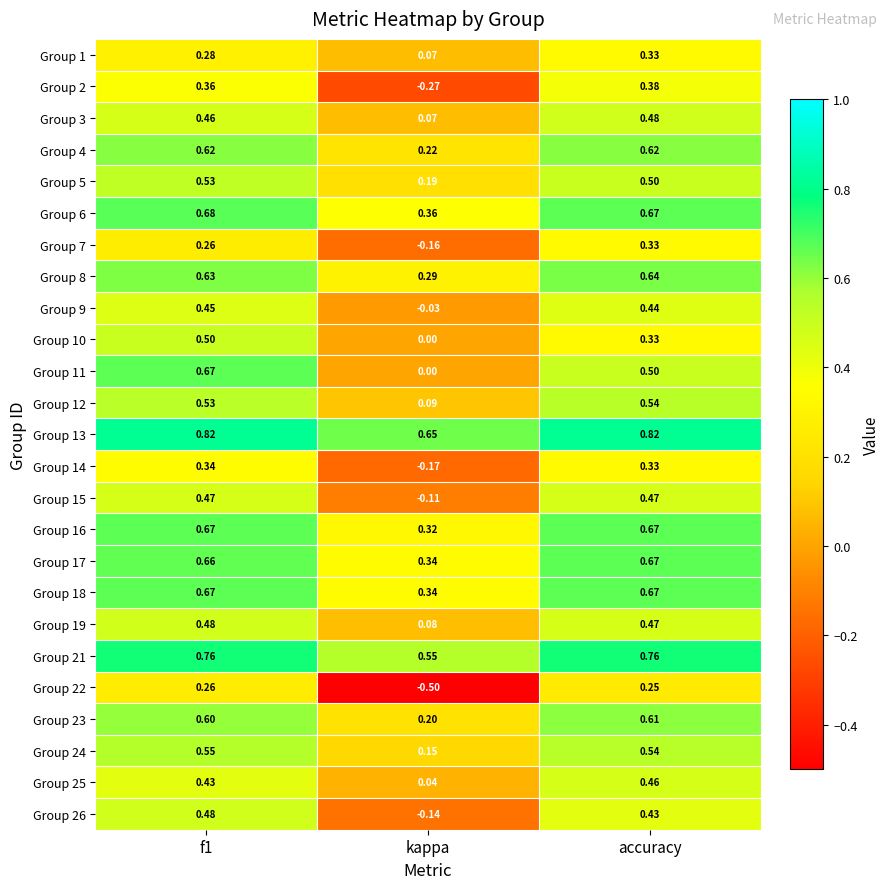

What value does the Group 19 series have at accuracy?

0.5